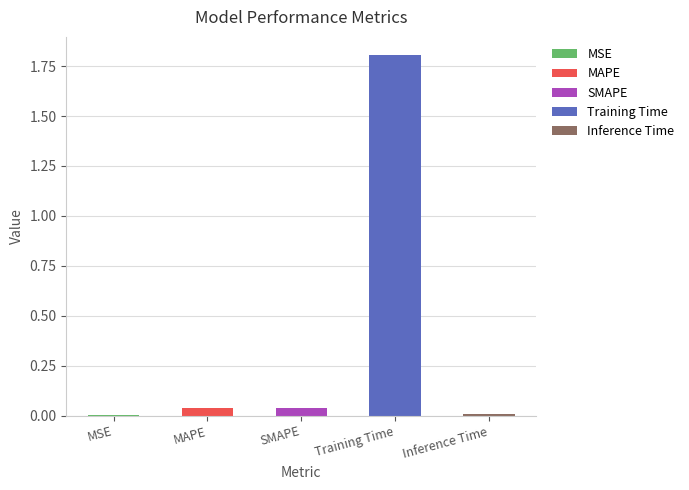

List the labels in order of value, smallest first.

MSE, Inference Time, MAPE, SMAPE, Training Time